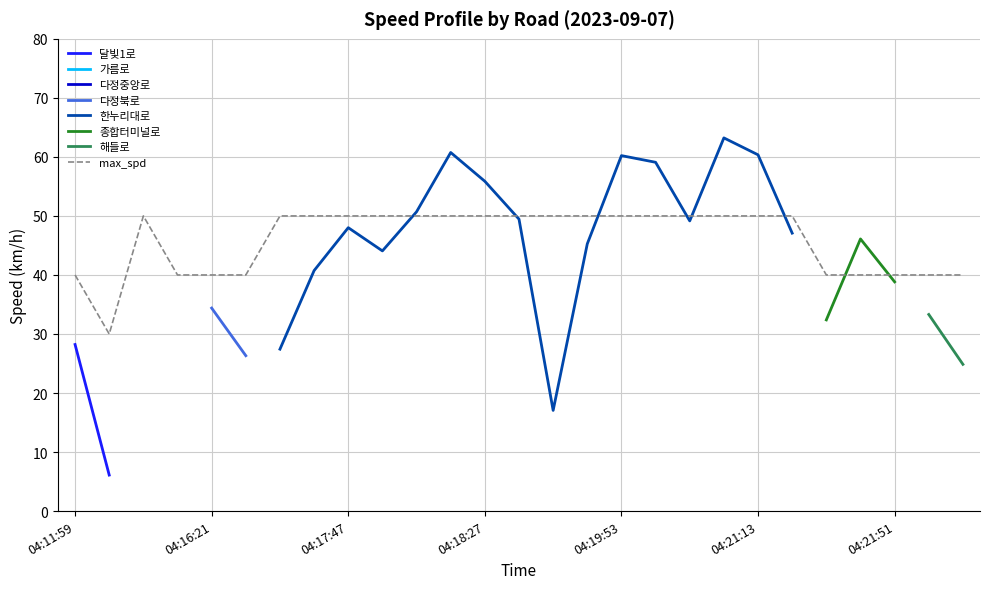

True or false: max_spd has a value of 74 at 04:21:13.

False